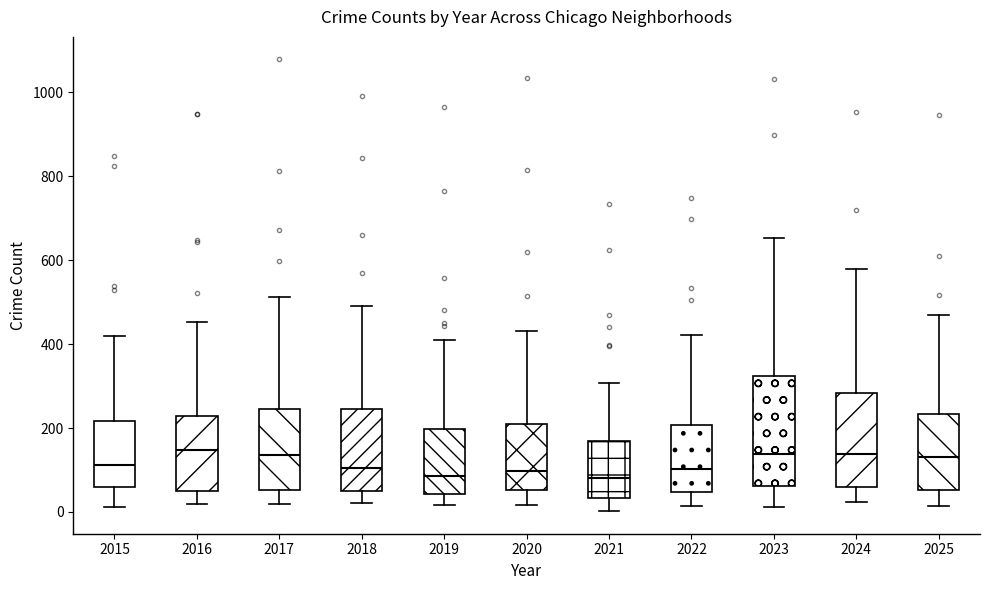

Which box is the tallest, from its lower edge to its upper edge?

2023